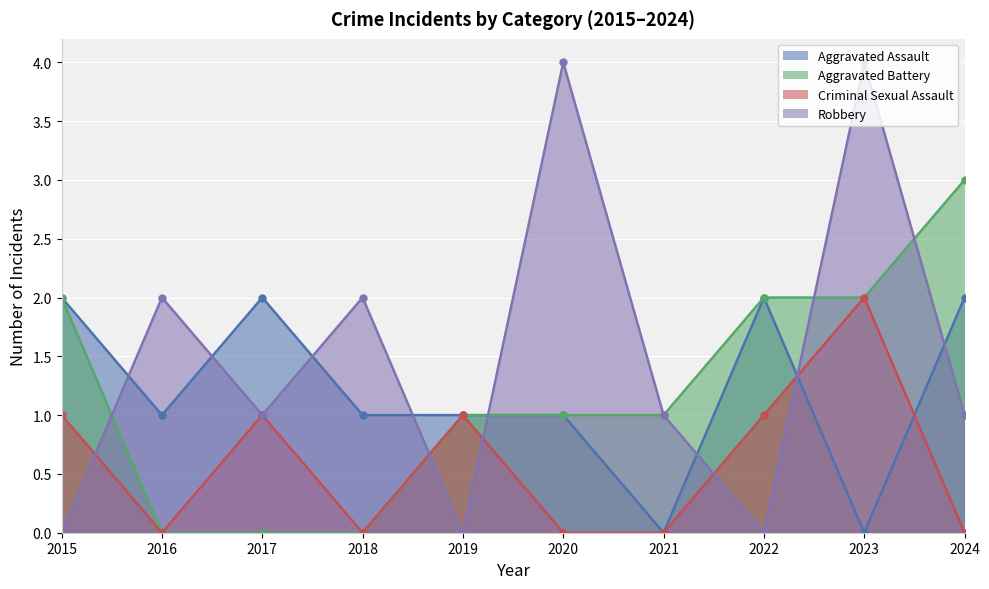

Is it true that Criminal Sexual Assault equals -1 at 2021?

False